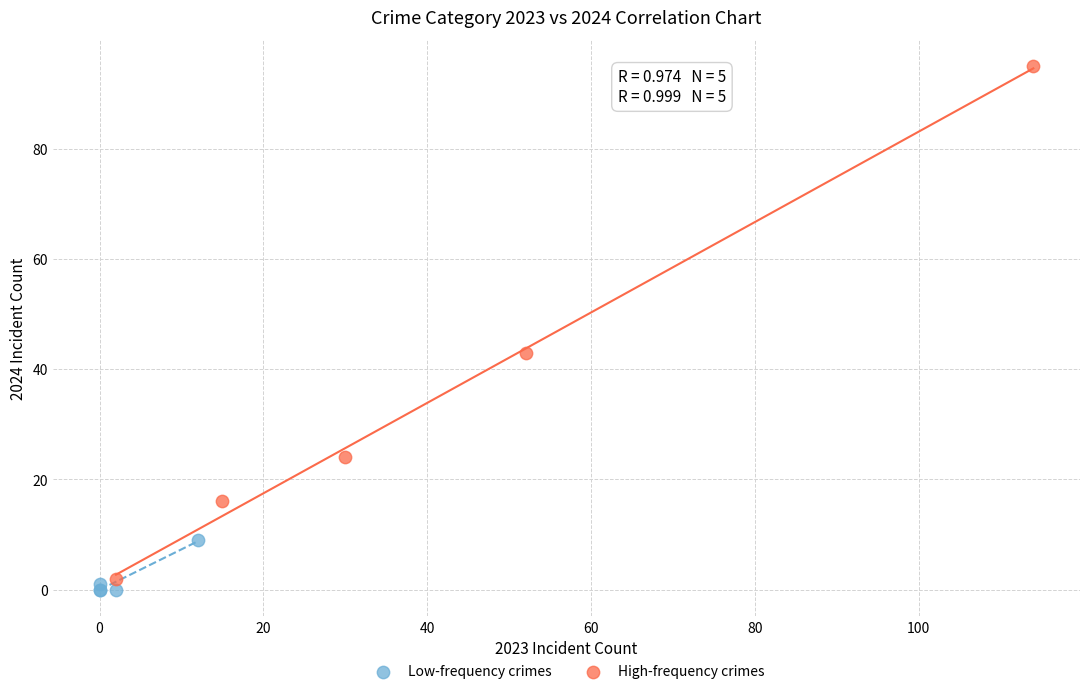

Which series contains the lowest Y value?

Low-frequency crimes